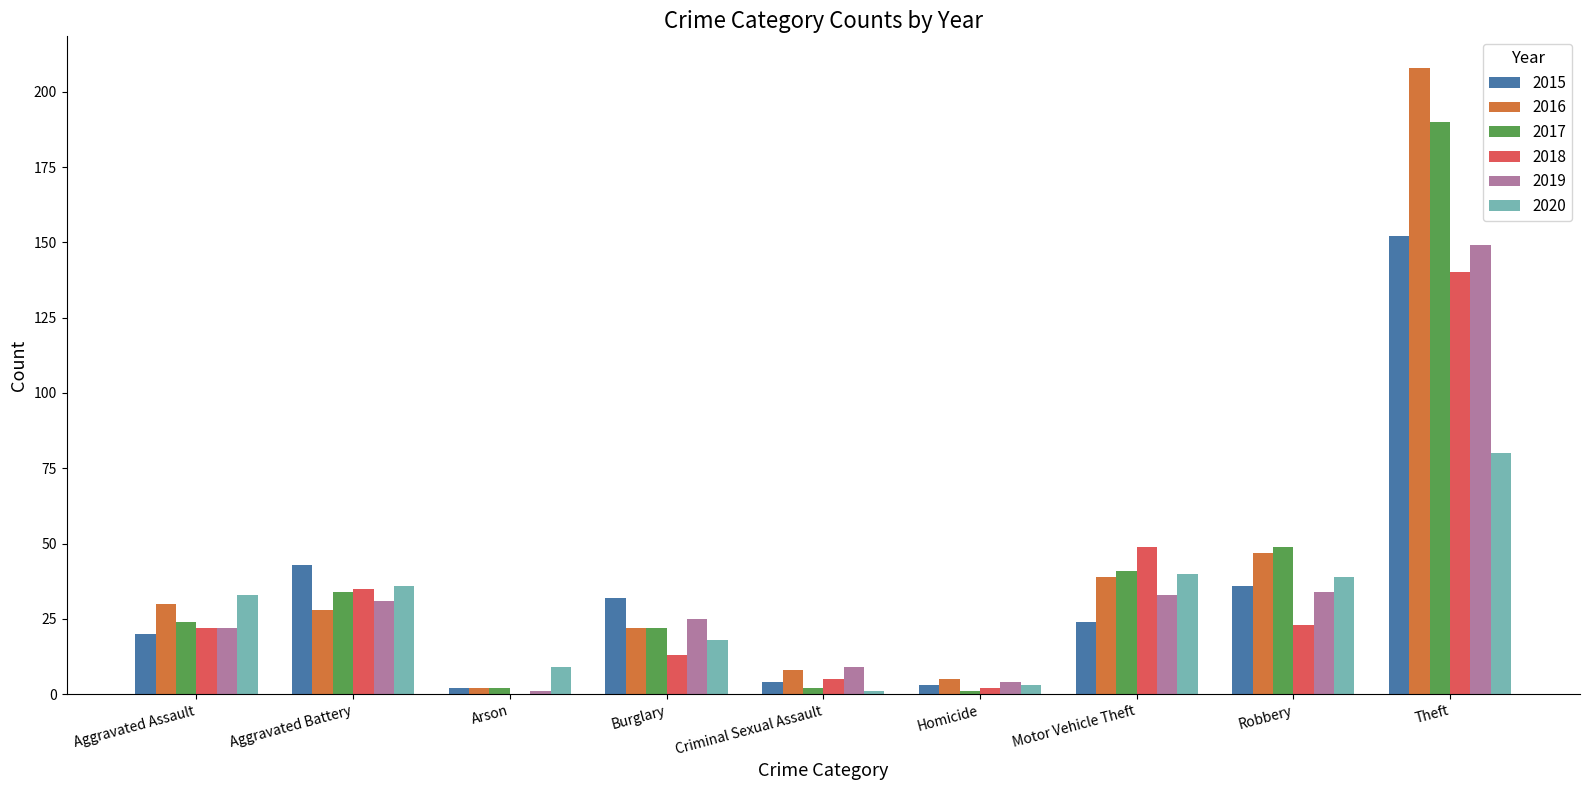

Is it true that 2017 equals 42 at Aggravated Assault?

False